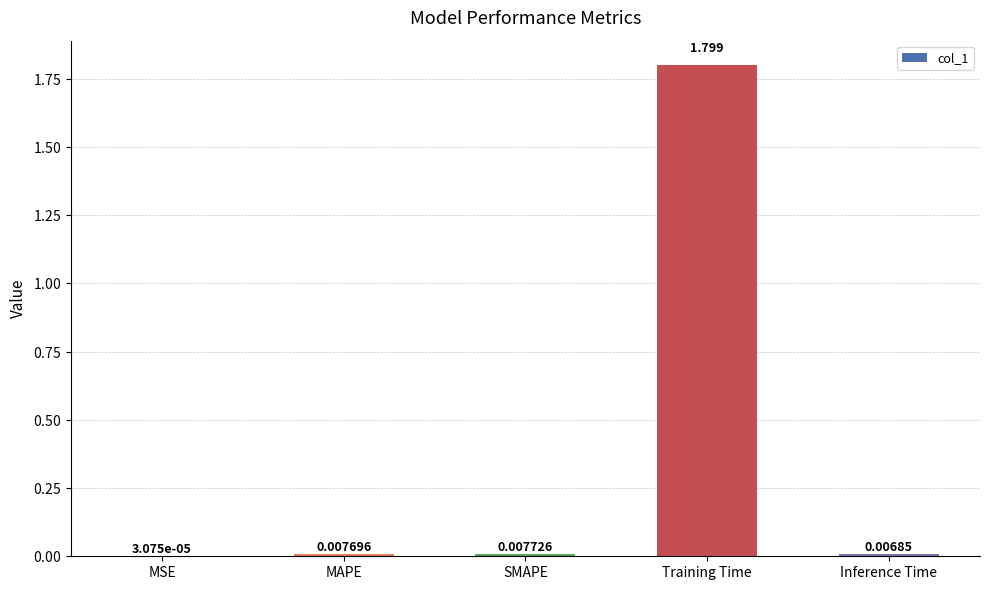

At which category does the chart reach its peak across all series?

Training Time